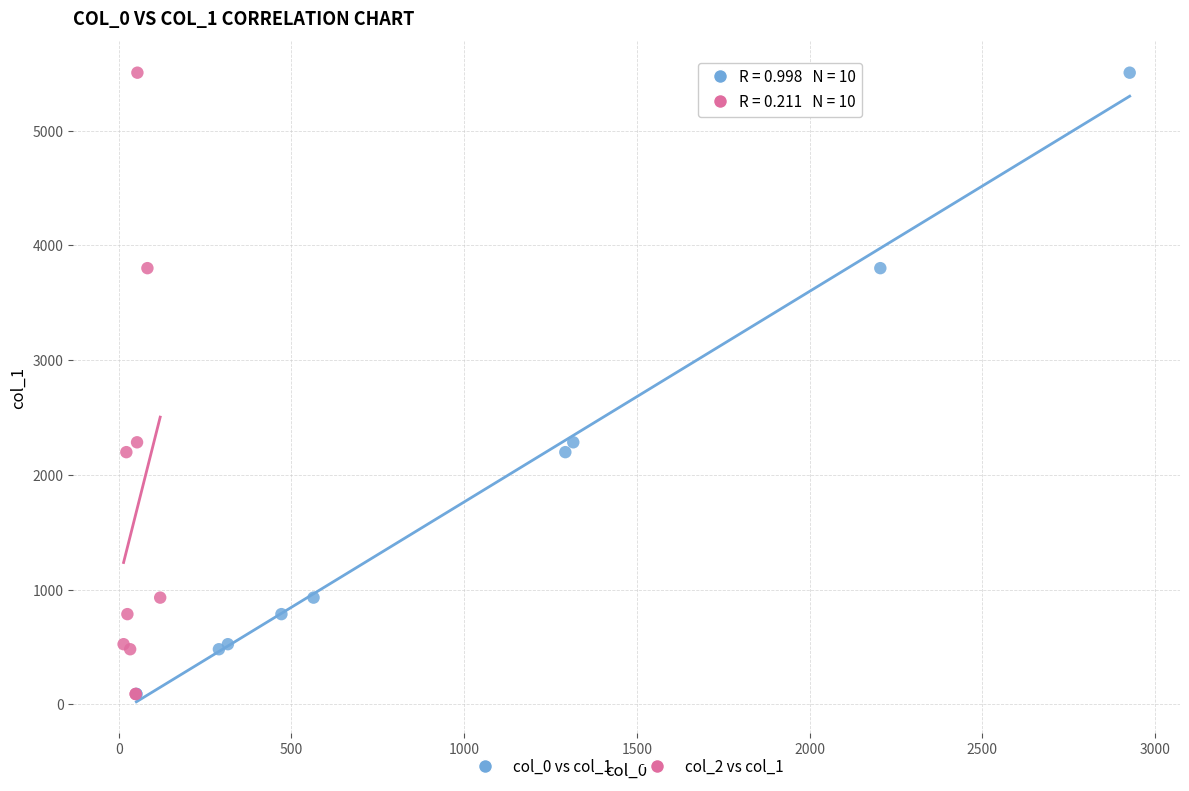

What are all the series names shown in the legend?

col_0 vs col_1, col_2 vs col_1